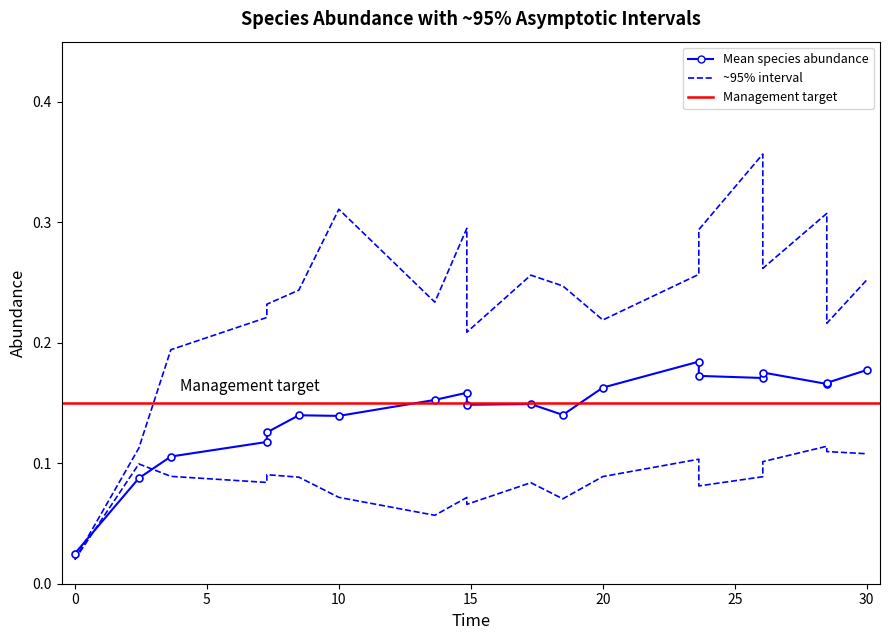

What is the approximate value of species_3 at 17?

0.1